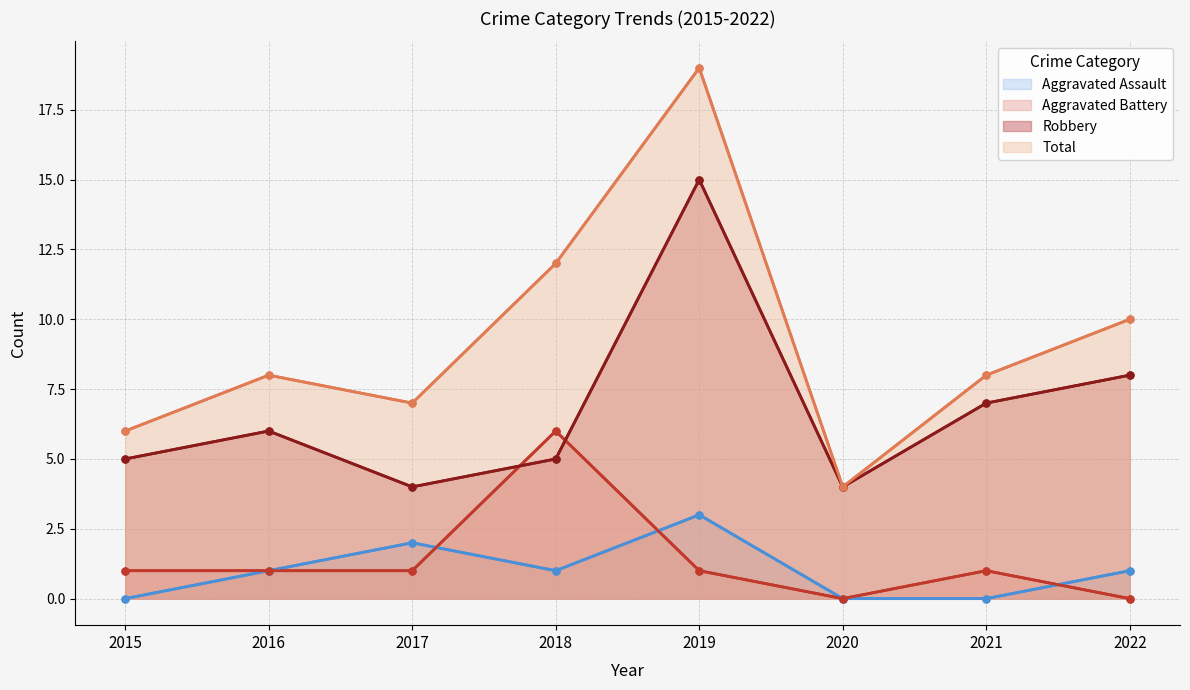

How many data points in Robbery are less than 6?

4